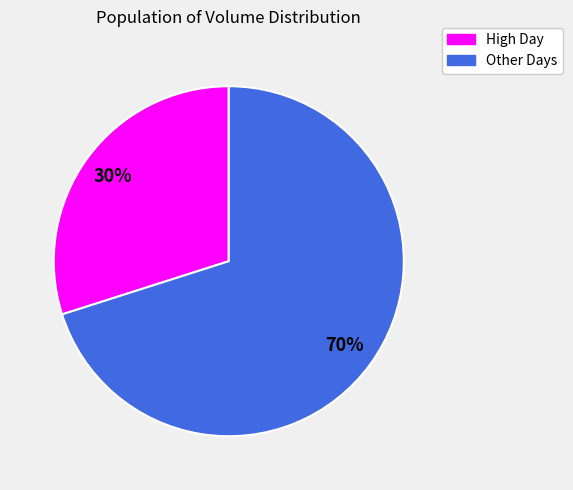

Is it true that High Day is 38% of the pie?

False